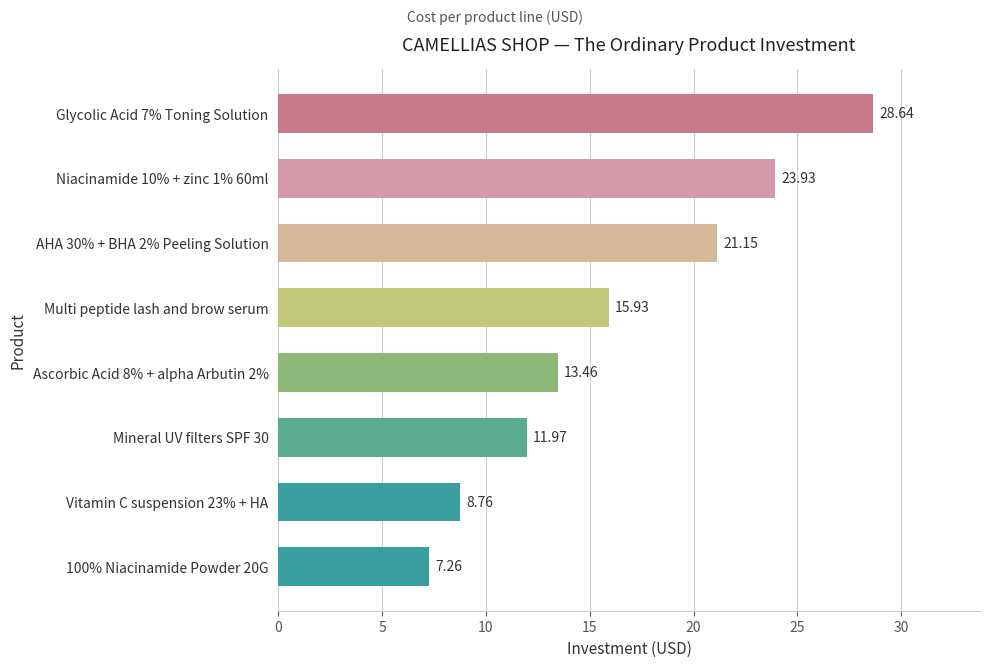

What is the difference between the values at Ascorbic Acid 8% + alpha Arbutin 2% and Niacinamide 10% + zinc 1% 60ml?

10.5